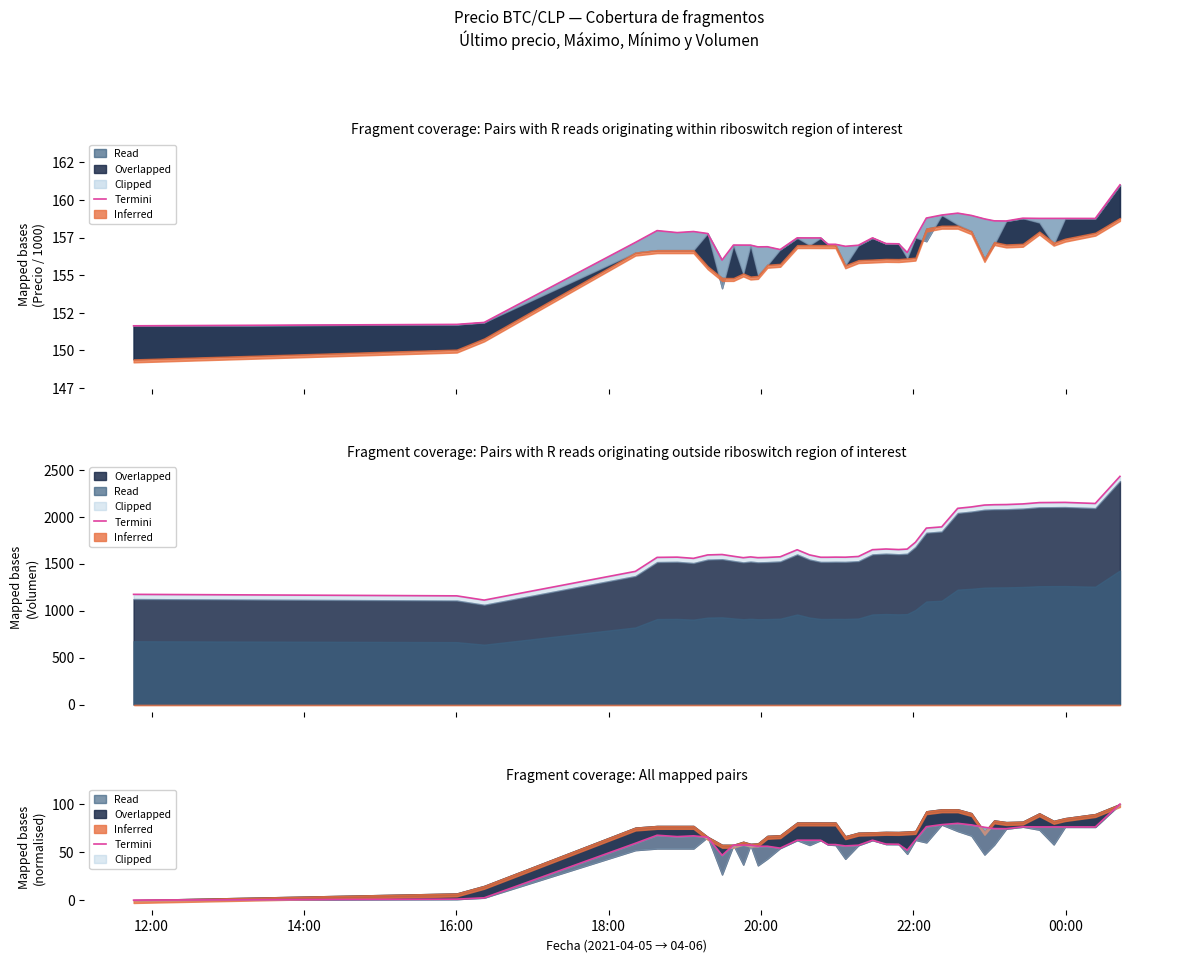

How many data points does each series have?

40